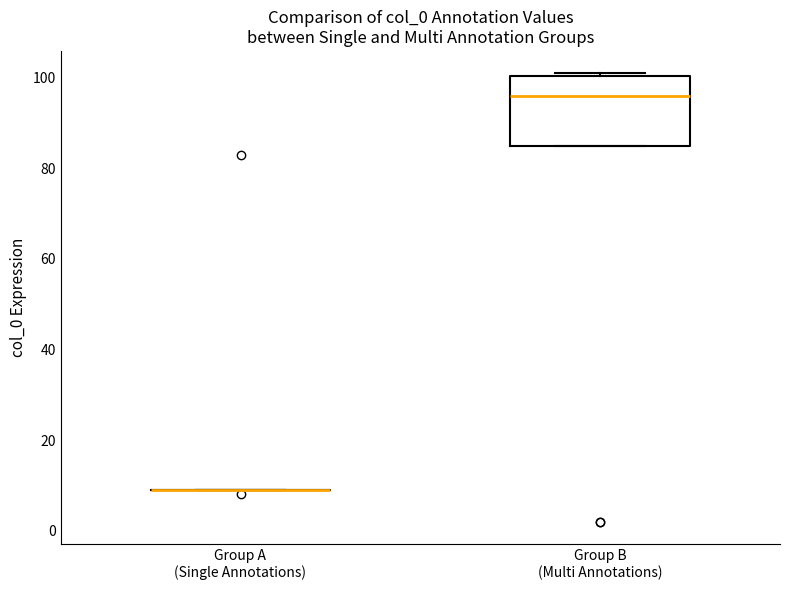

Which box is the tallest, from its lower edge to its upper edge?

Group B (Multi Annotations)